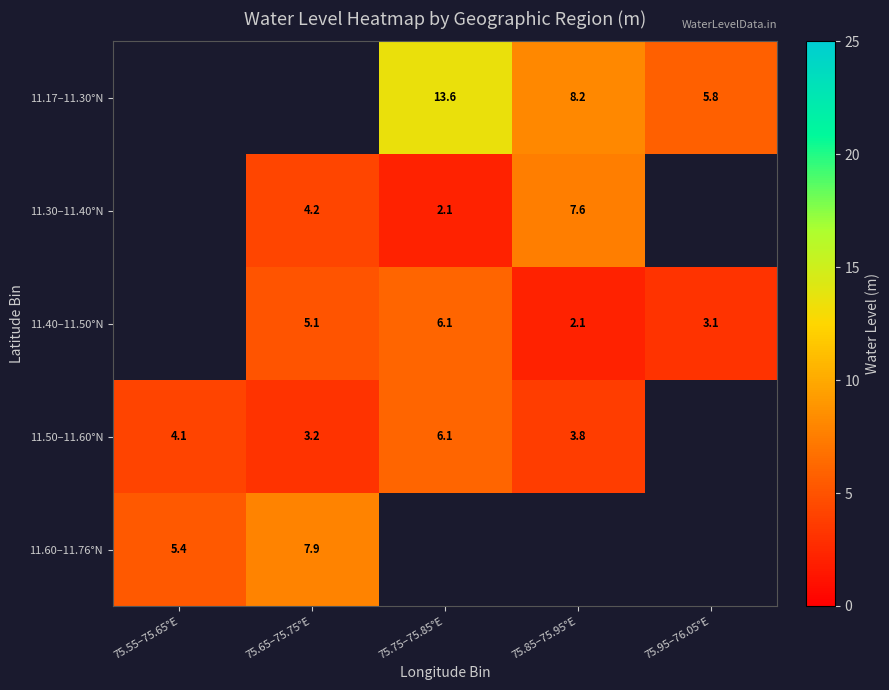

Which category has the highest value across all series?

75.75–75.85°E